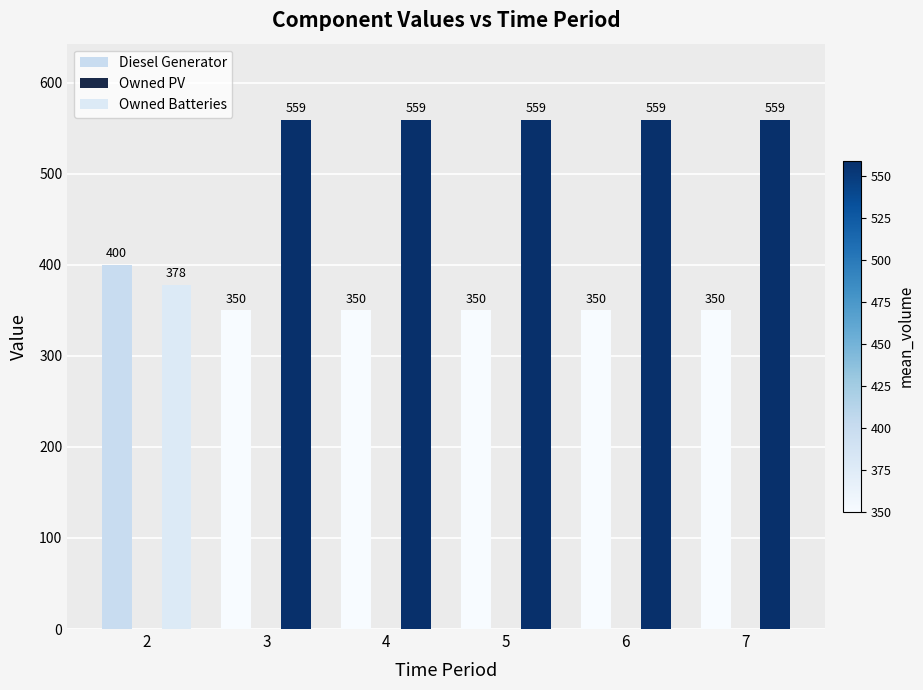

How many data points in Diesel Generator are above 350?

1